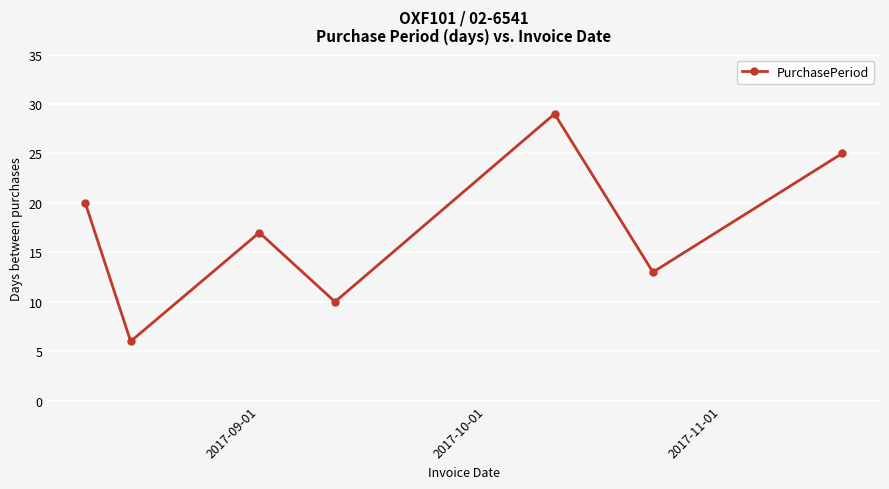

What is the average value?

17